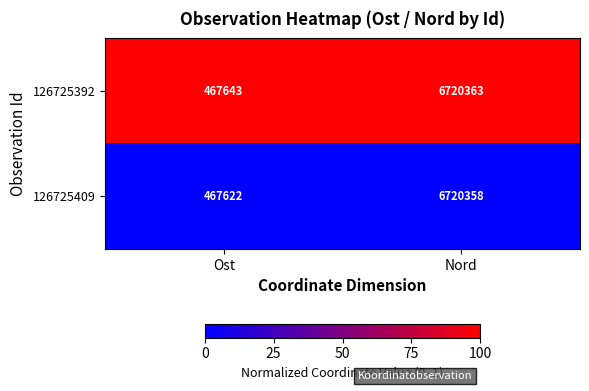

Which category has the lowest value in the 126725392 series?

Ost